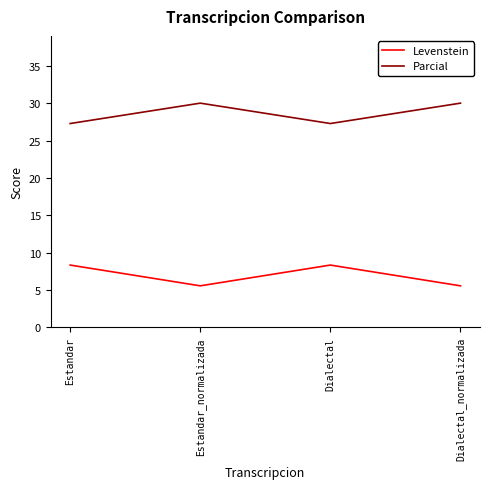

True or false: Levenstein and Parcial intersect in this chart.

False